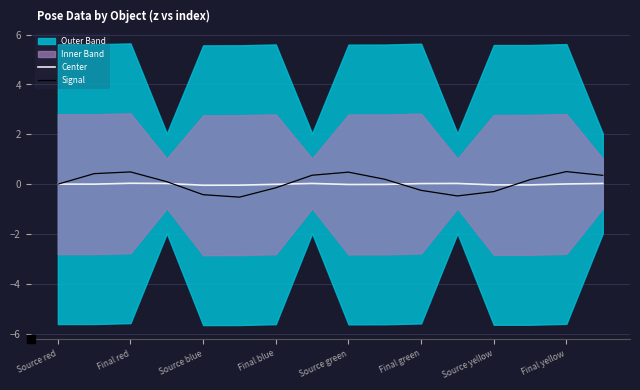

The value of Center at Source yellow is -0.0. True or false?

True